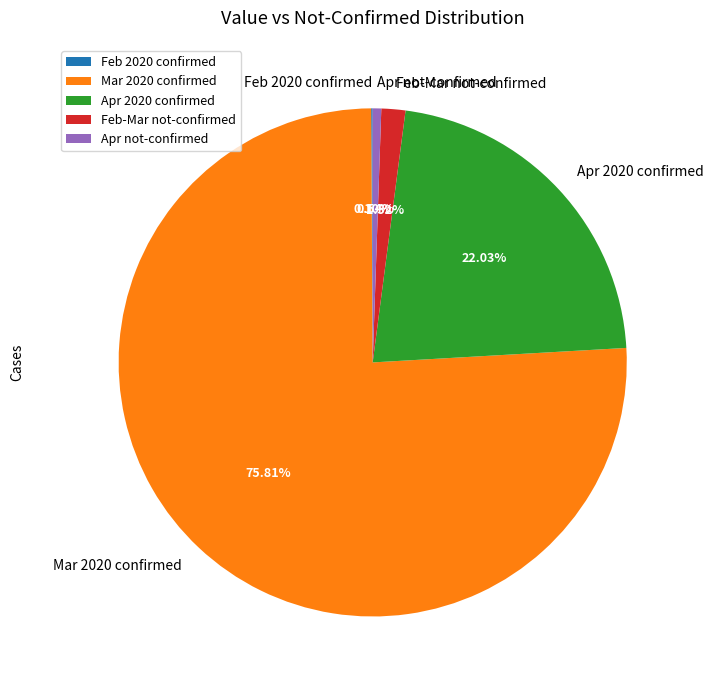

Is Feb-Mar not-confirmed the majority of the pie?

No